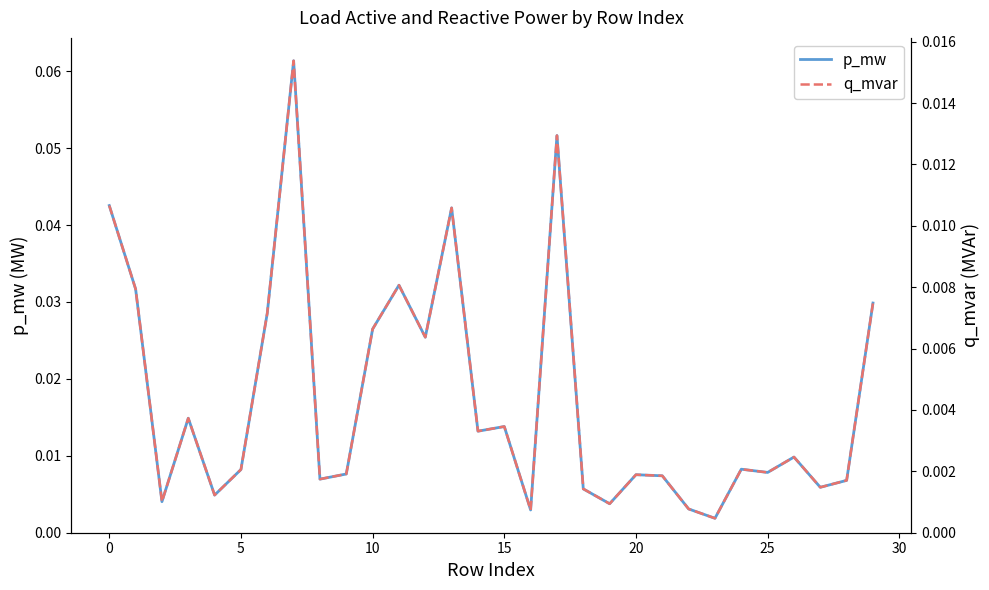

Between 9 and 29, which series saw the biggest shift?

p_mw